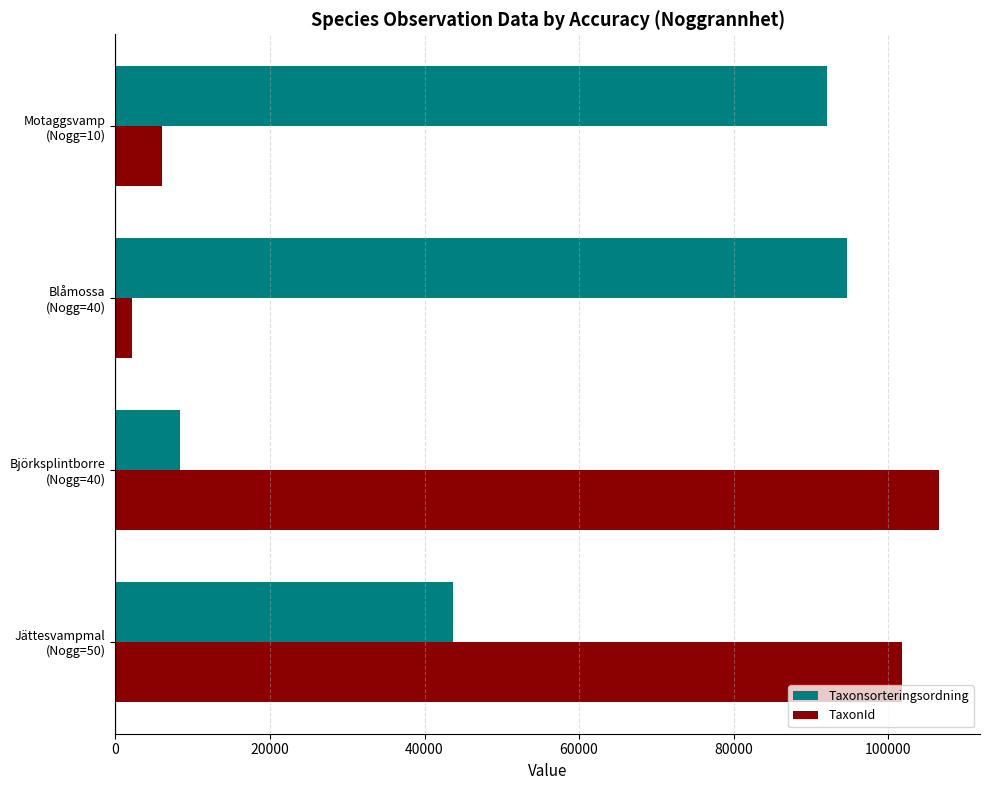

Which series has the largest total across all categories?

Taxonsorteringsordning